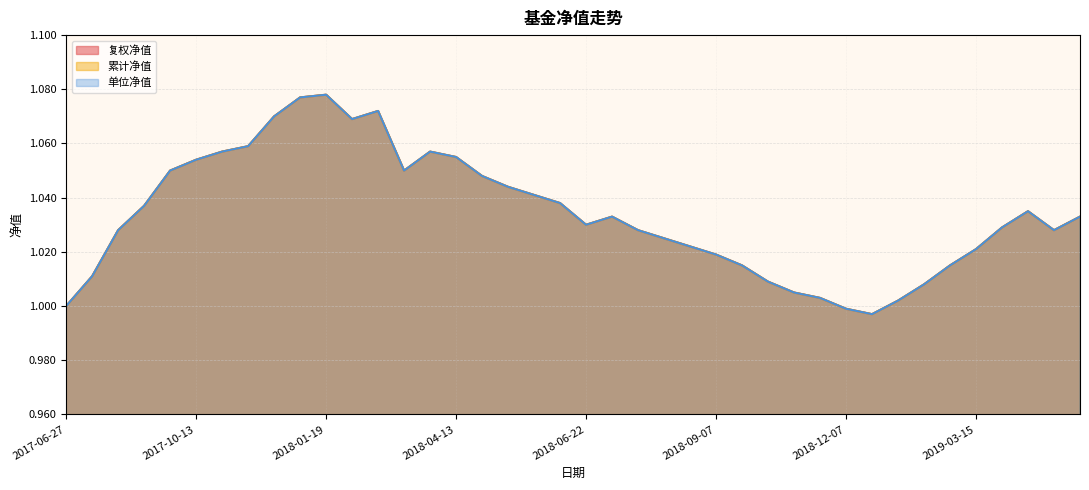

What is the greatest value displayed?

1.1